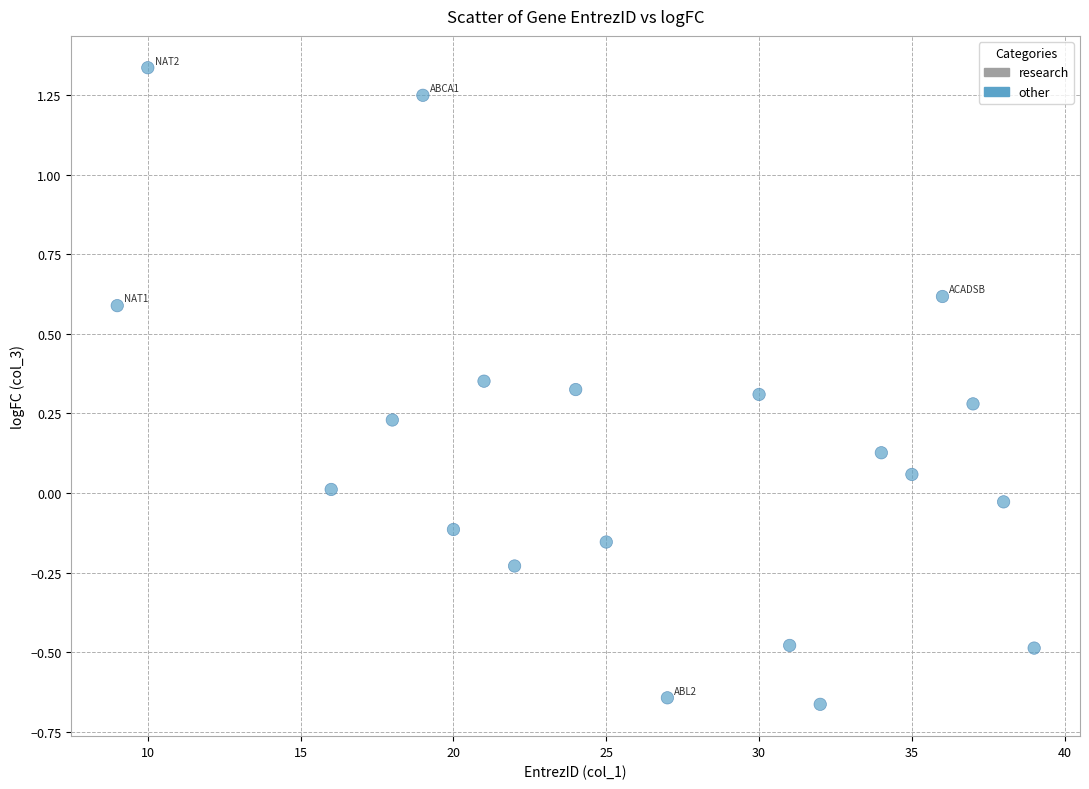

What is the range of X values (max minus min)?

30.0